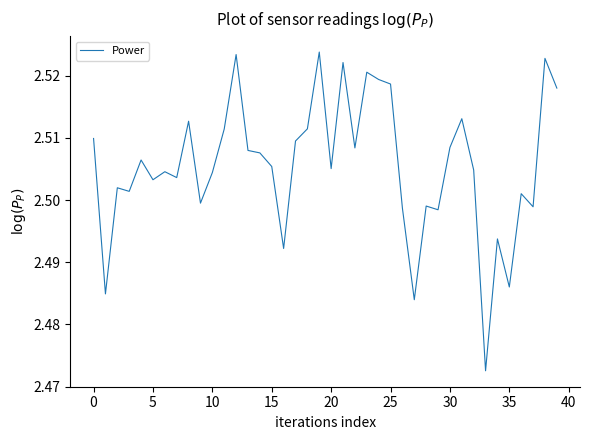

Is this an area chart (filled region under the line)?

No